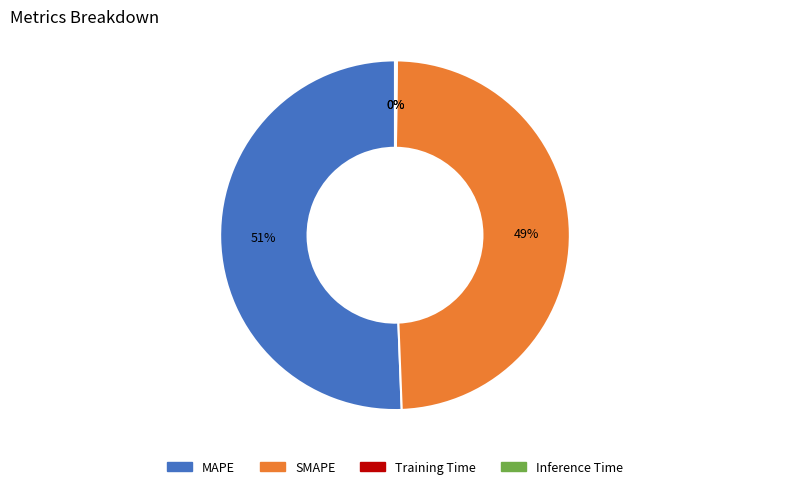

Approximately how many times larger is the value at MAPE compared to SMAPE?

1.0